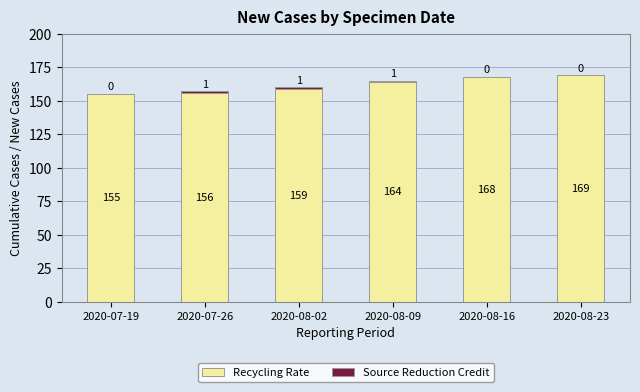

At which label does Recycling Rate reach its peak?

2020-08-23